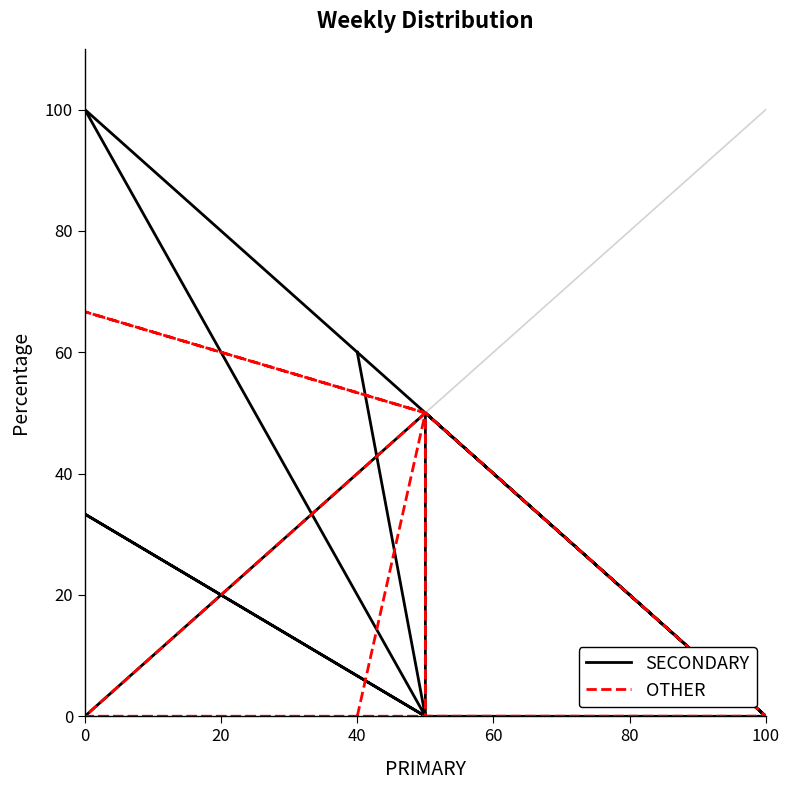

Count the number of categories in the chart.

13